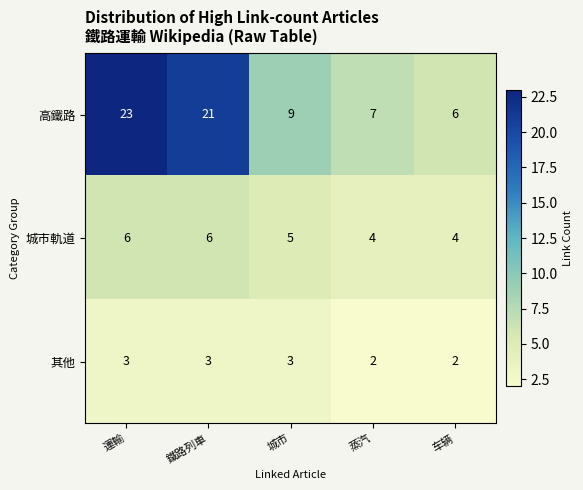

What is the spread (max minus min) of values at 鐵路列車?

18